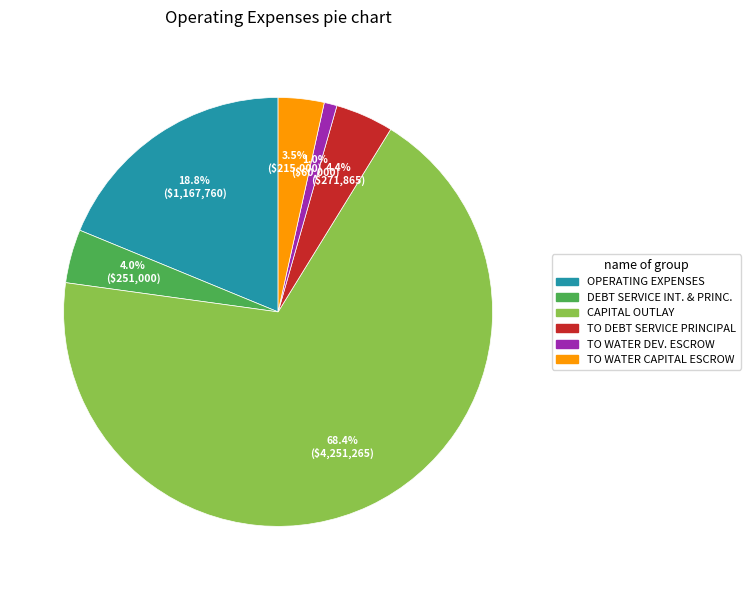

Is there a majority slice in this chart?

Yes